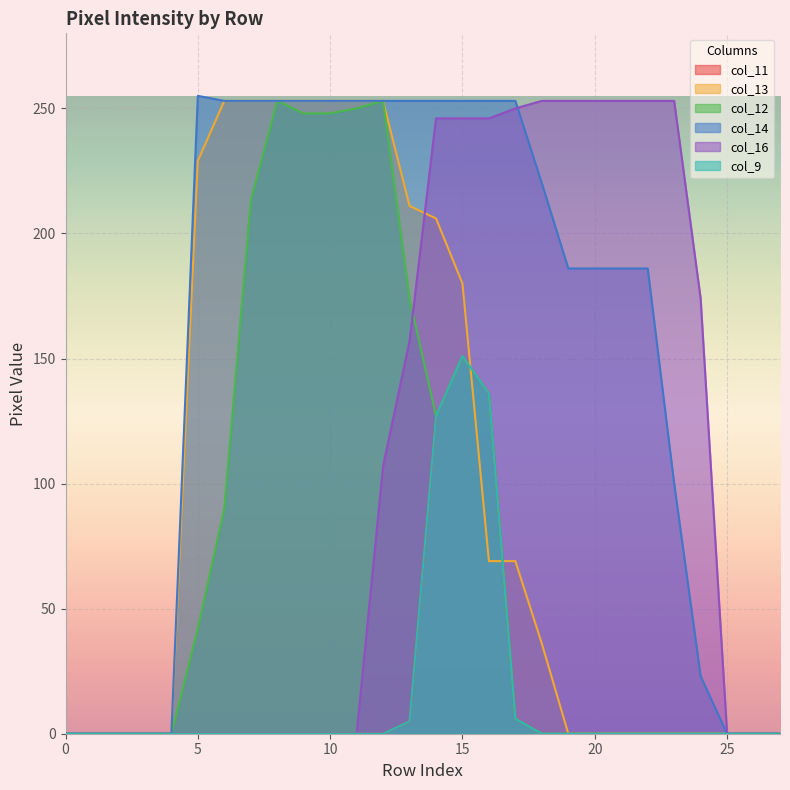

What are all the series names shown in the legend?

col_11, col_13, col_12, col_14, col_16, col_9